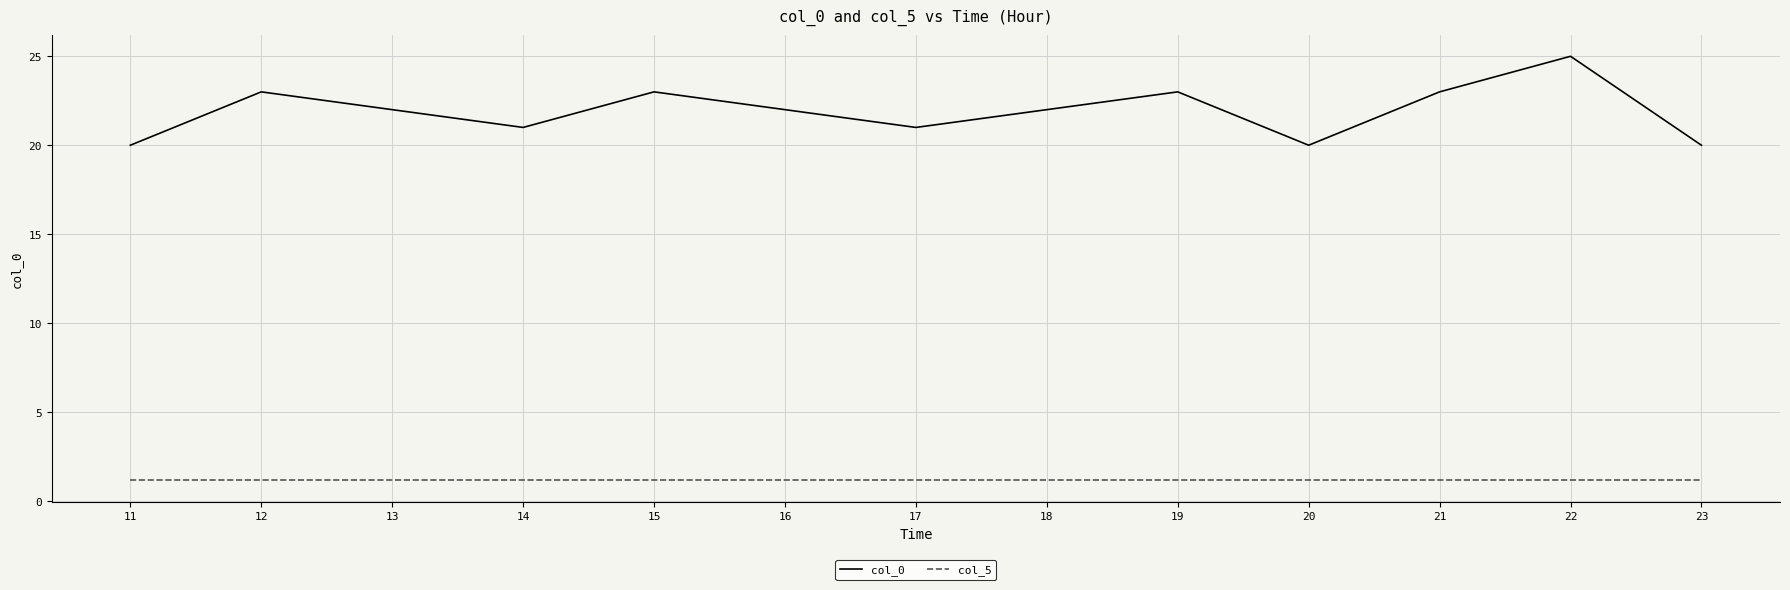

Where is the first local minimum for col_0?

14